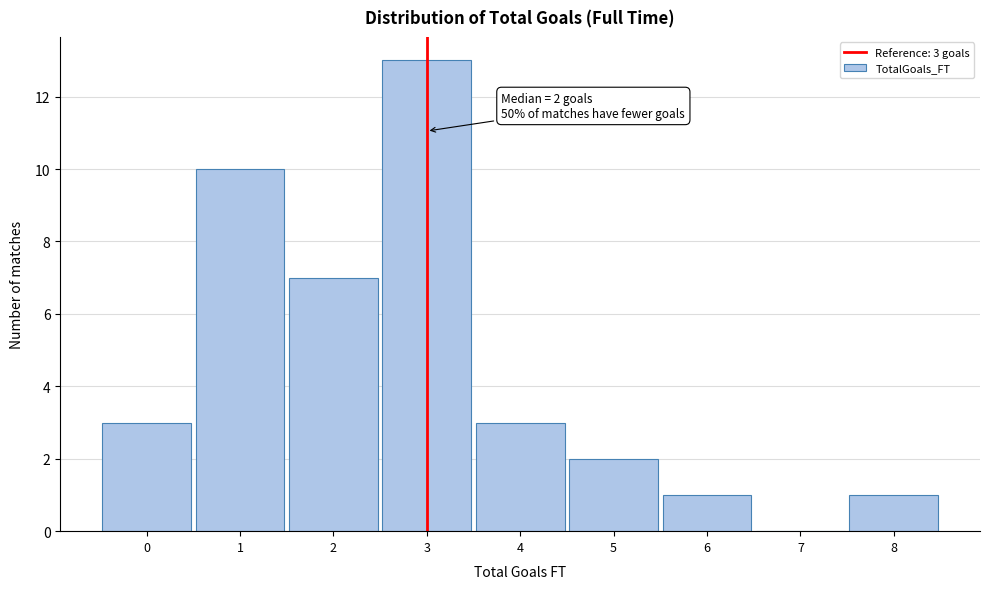

Which range on the x-axis has the tallest bar?

2.5 to 3.5